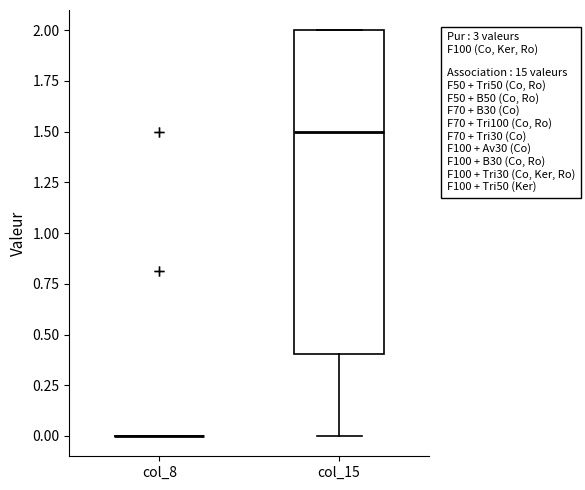

Reading left to right, transcribe this box plot: for each box, give where its median line is, the range the box spans, and where its two whiskers end, as read against the y-axis. The values are not printed on the chart, so give them approximately, as read against the axis.

col_8: box collapsed to a line at 0.0, whiskers 0.0 to 0.0
col_15: median 1.5, box 0.4 to 2.0, whiskers 0.0 to 2.0